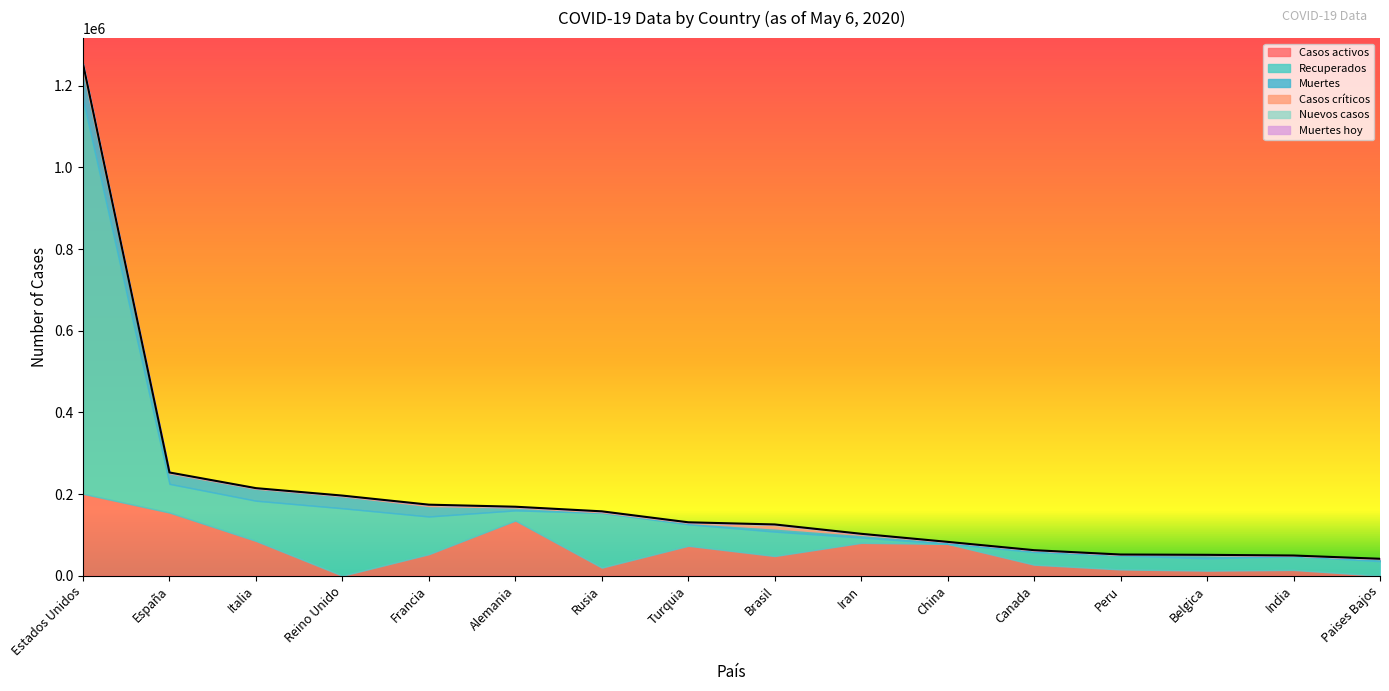

The value of Muertes hoy at Italia is 0. True or false?

True